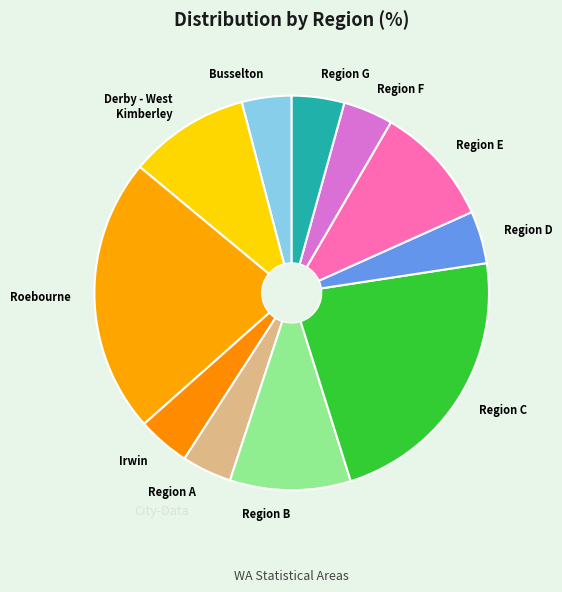

Is there any slice that represents more than half of the pie?

No